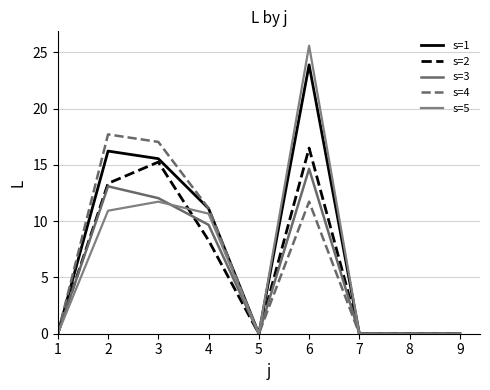

At which label is s=3 closest to 7?

4